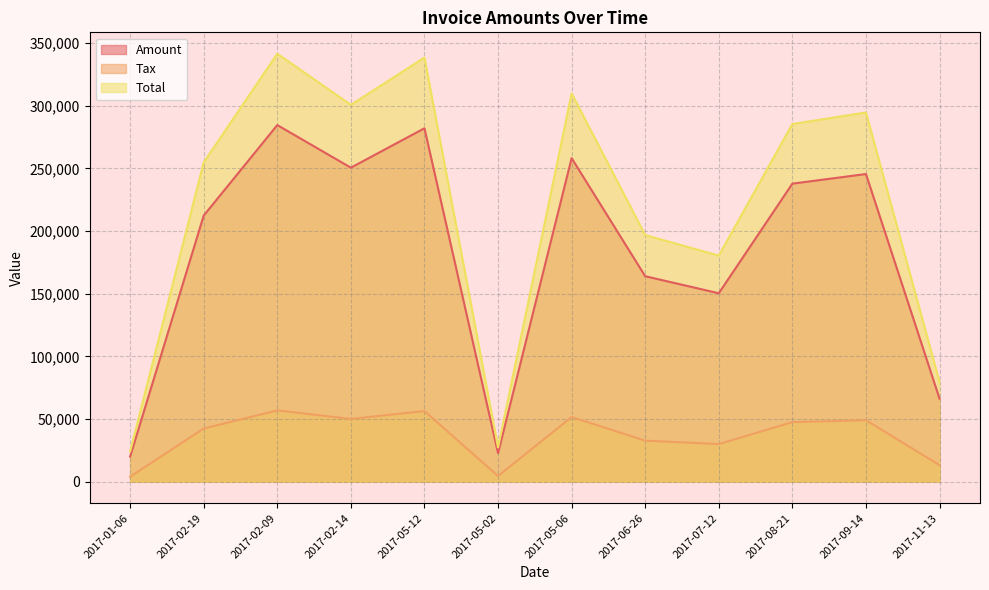

How many values in the Tax series are below 47560?

6